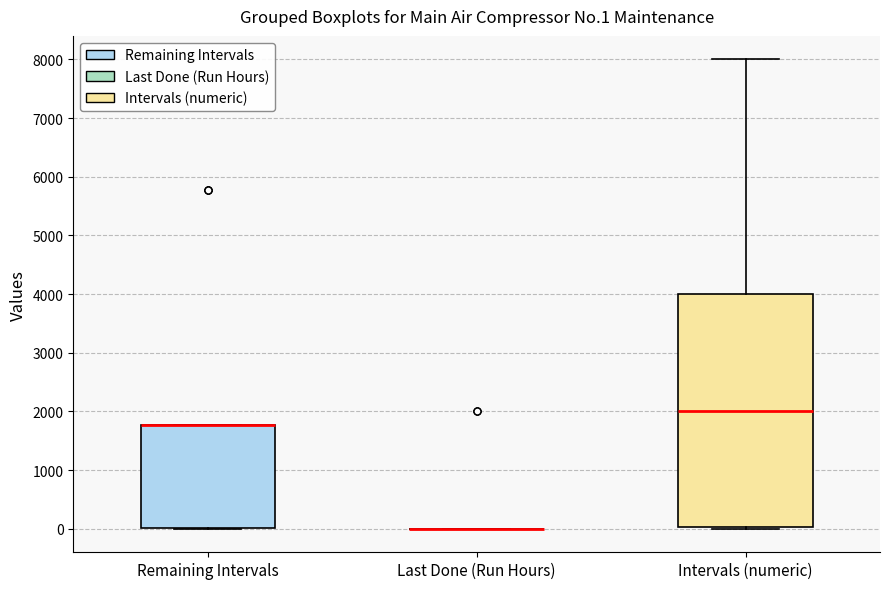

Which box is the tallest, from its lower edge to its upper edge?

Intervals (numeric)